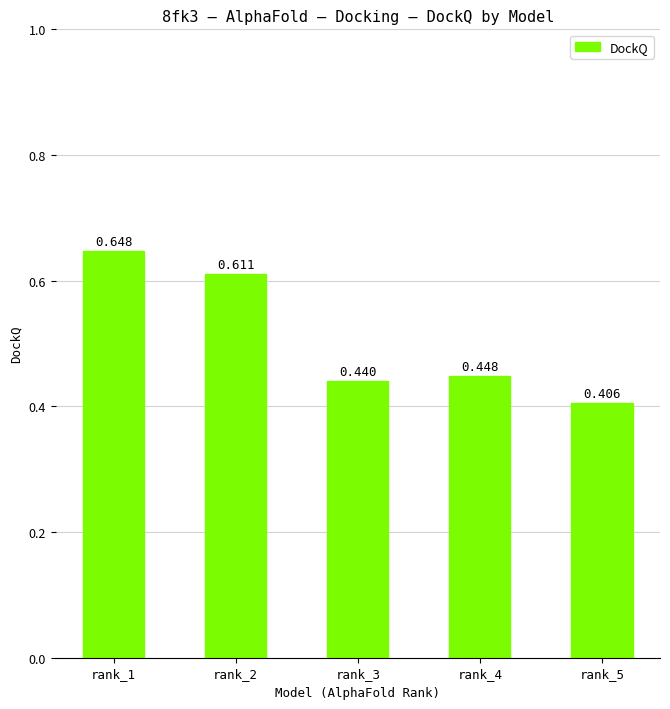

Which label corresponds to the largest value in the chart?

rank_1